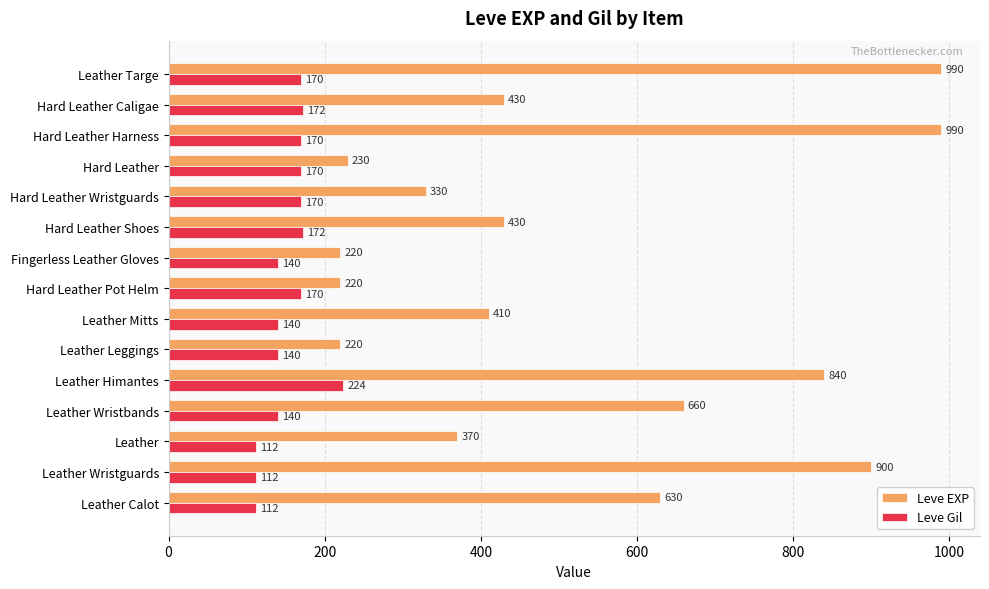

Is the value of Leve EXP at Leather Mitts greater than the value of Leve Gil at Leather Calot?

Yes